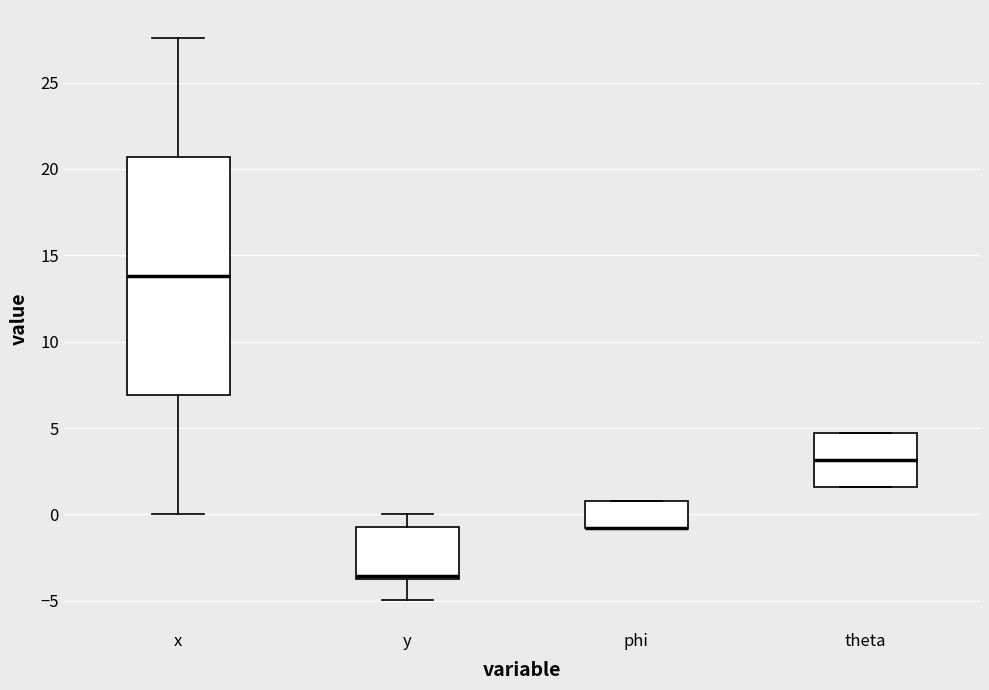

Where is the upper edge of the box for x on the y-axis? The values are not printed on the chart, so give them approximately, as read against the axis.

20.5